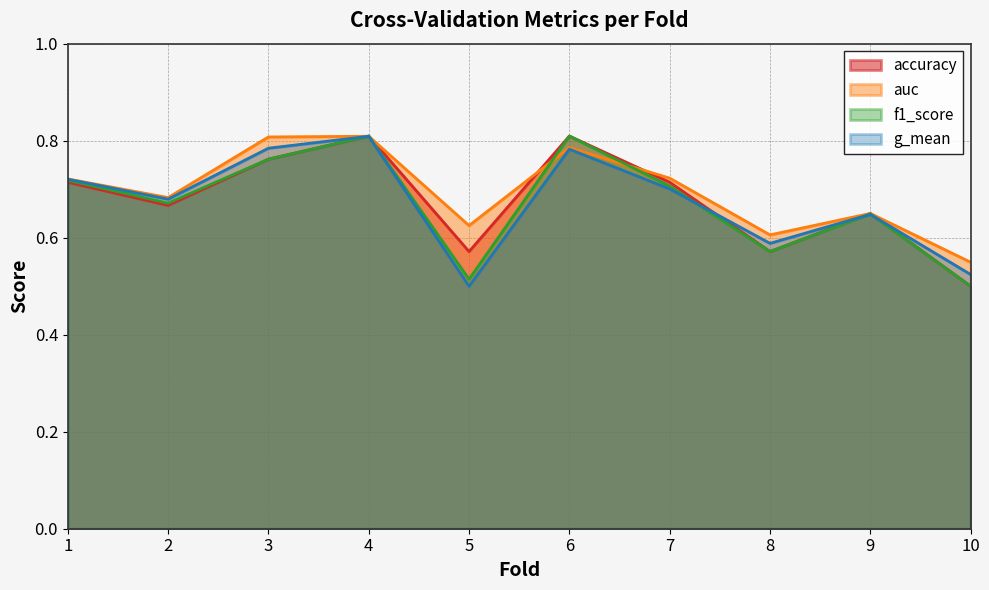

What is the value of the auc point at the 1st from the left?

0.7